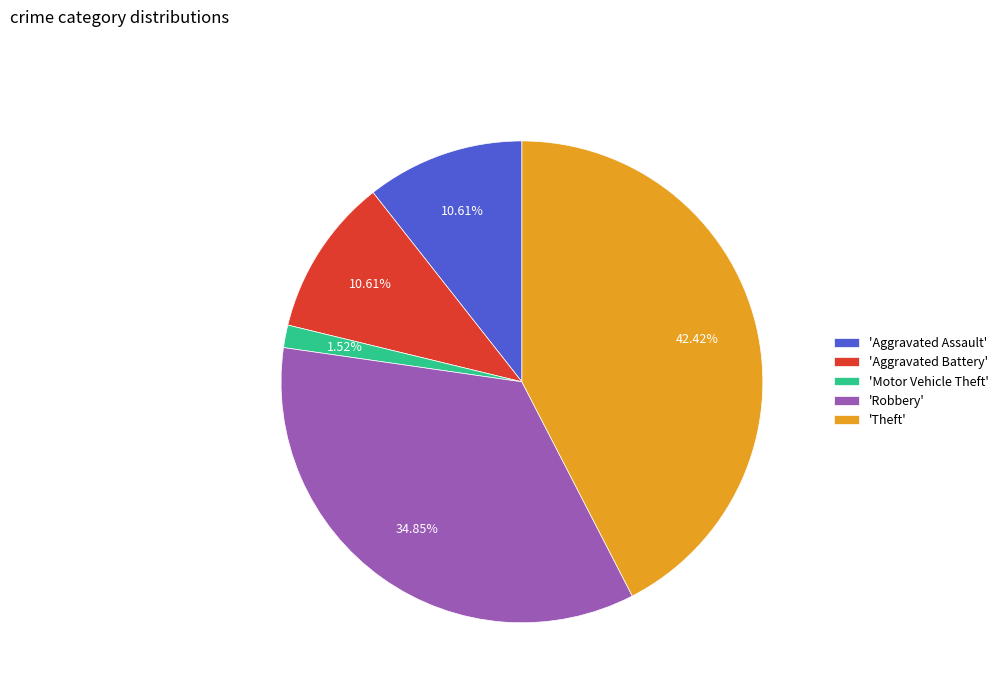

To the nearest percent, what is the difference between the largest and smallest slice percentages?

41%